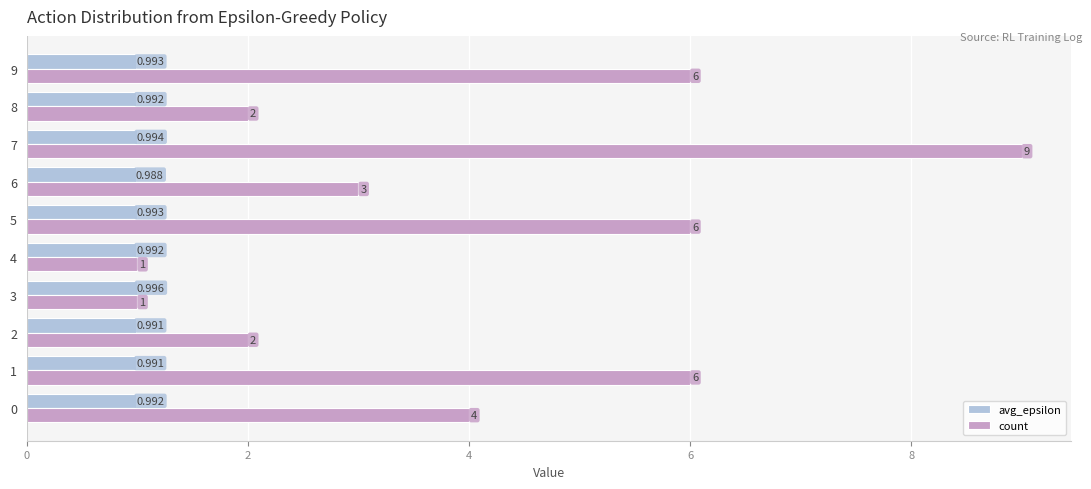

Which series has the largest range (max minus min)?

count